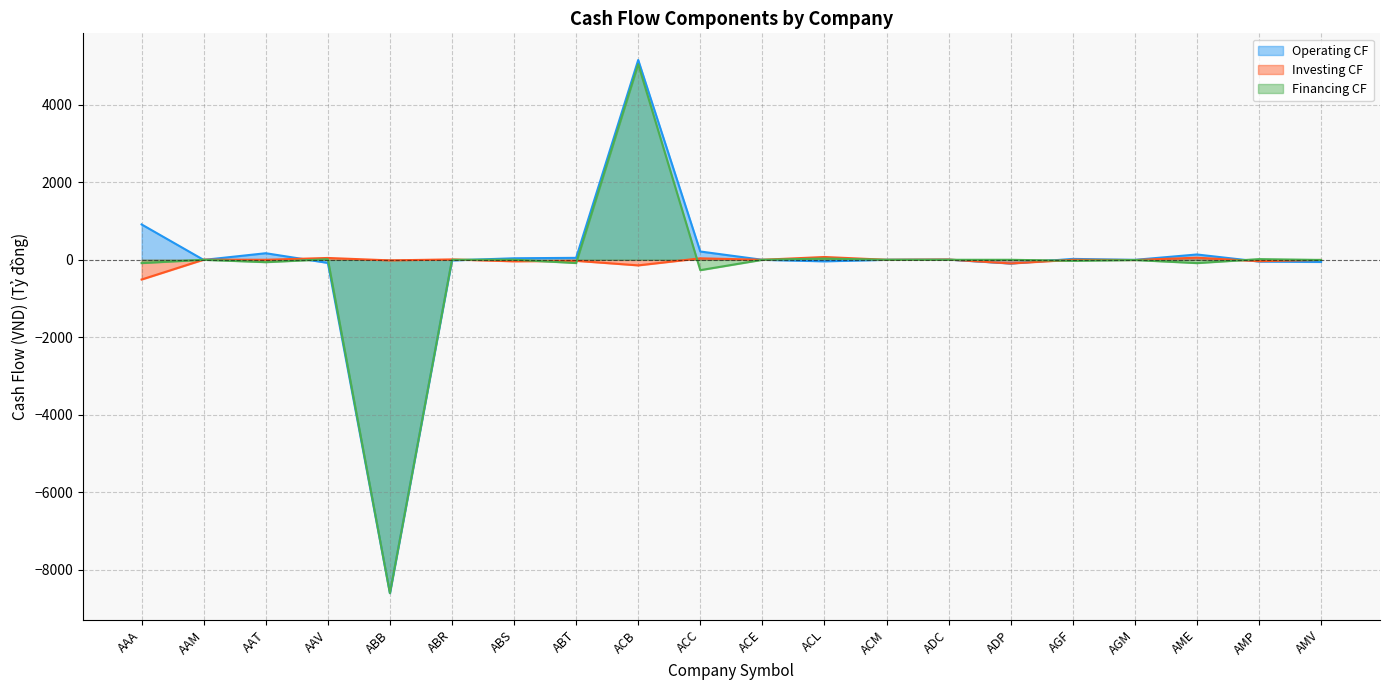

What is the total value across all series at ABB?

-17216.2